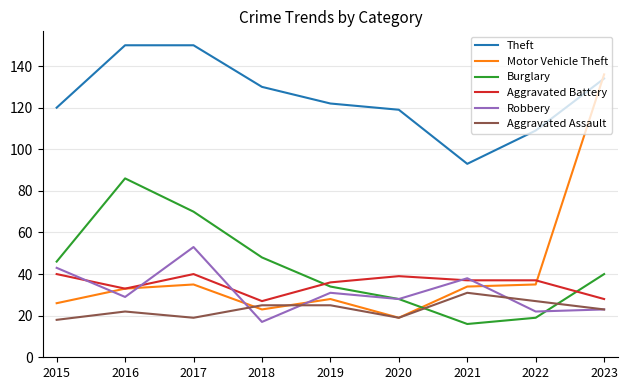

The Robbery series shows 51 at 2019. True or false?

False